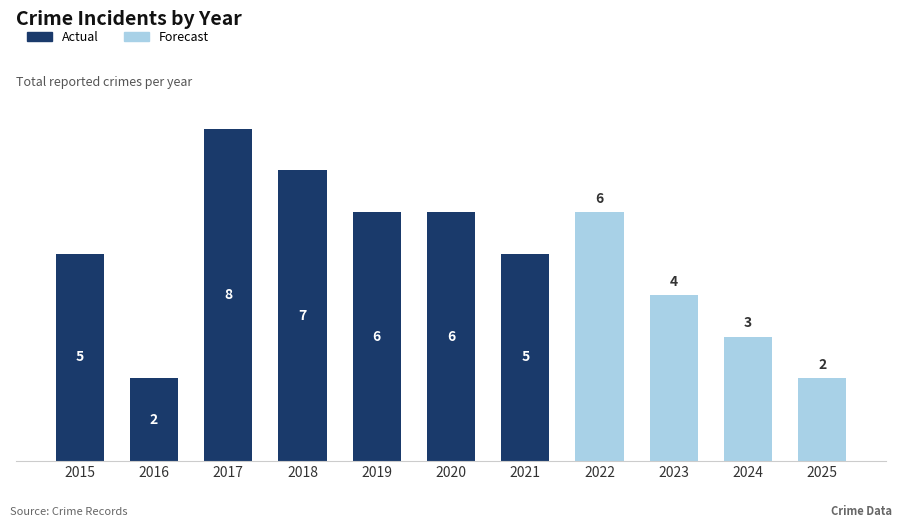

Count the number of categories in the chart.

11